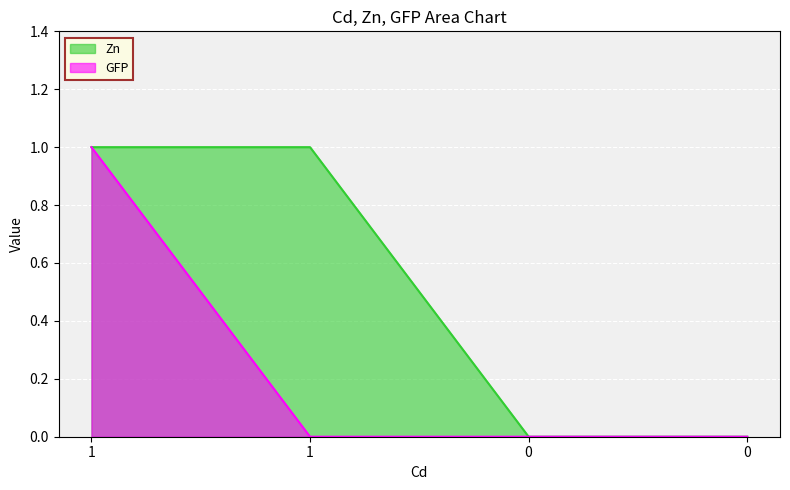

Which series has the largest total across all categories?

Zn